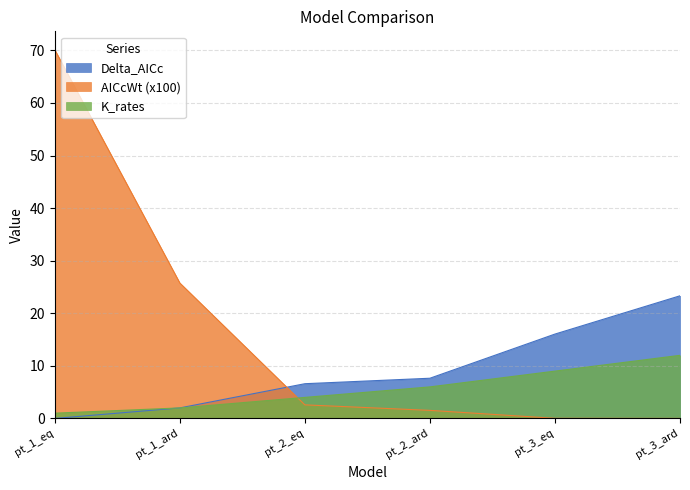

Read the K_rates value at pt_3_ard.

12.0